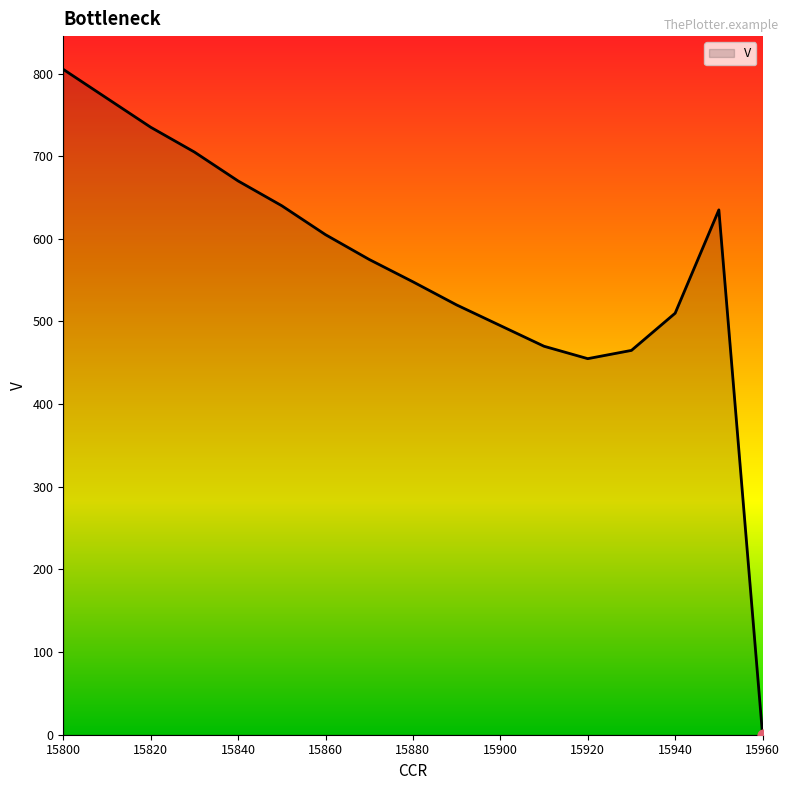

What is the maximum value shown in the chart?

805